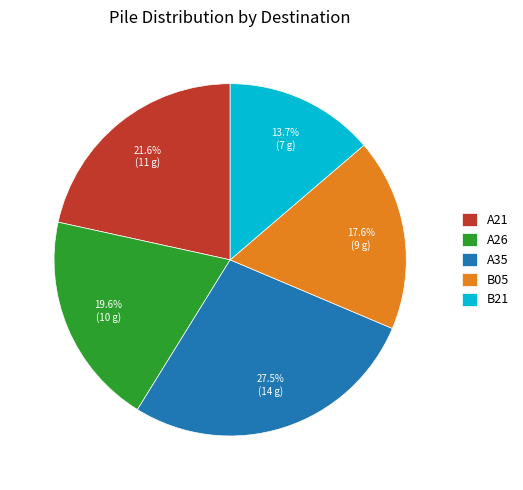

Which has a higher value, A26 or A21?

A21